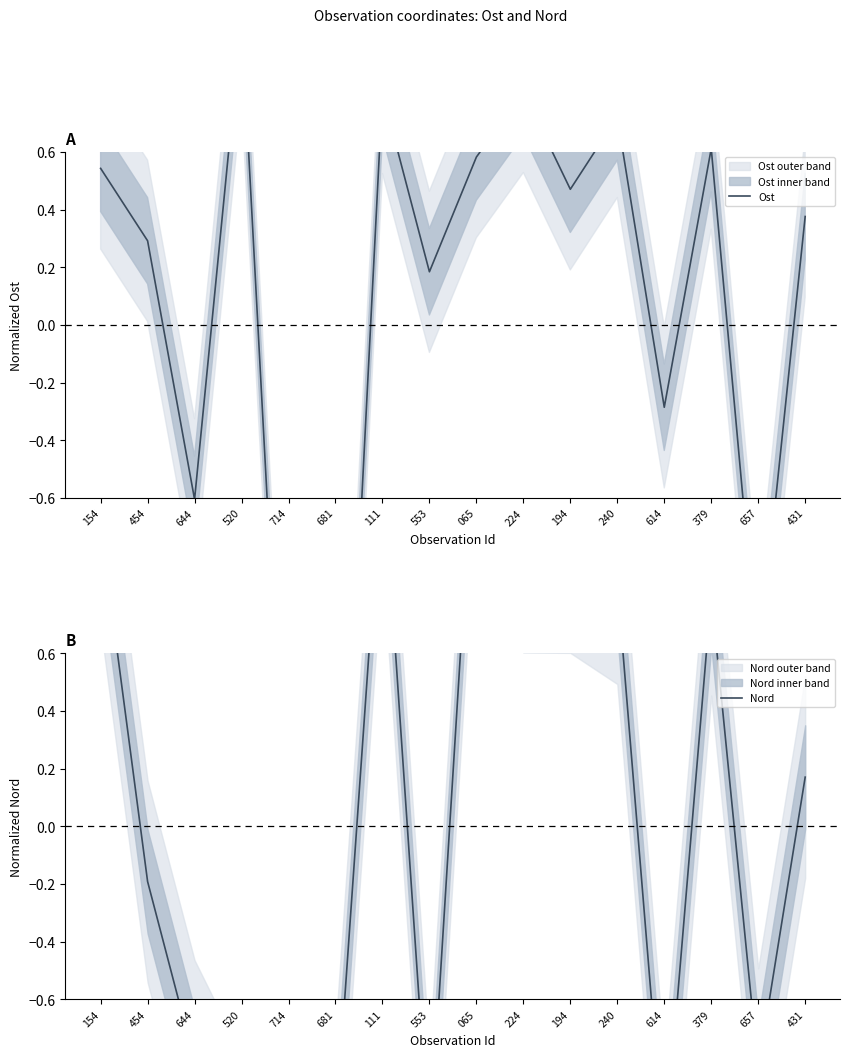

Which series has the largest total across all categories?

Ost